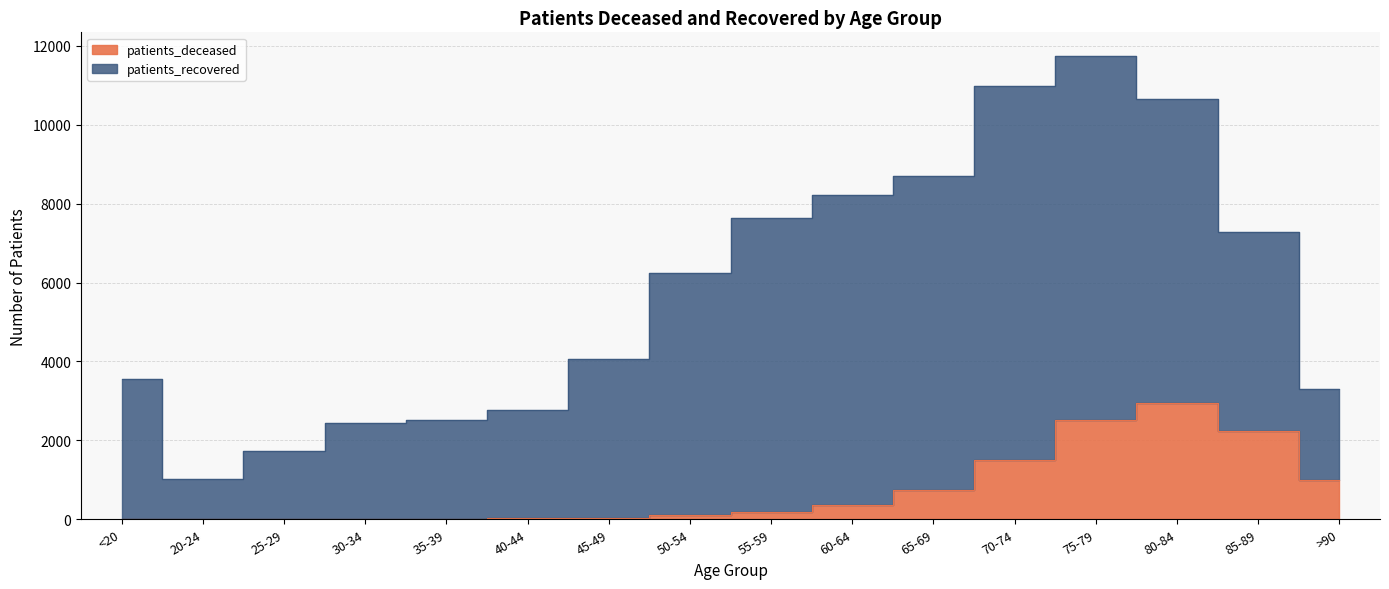

What is the greatest value displayed?

2945